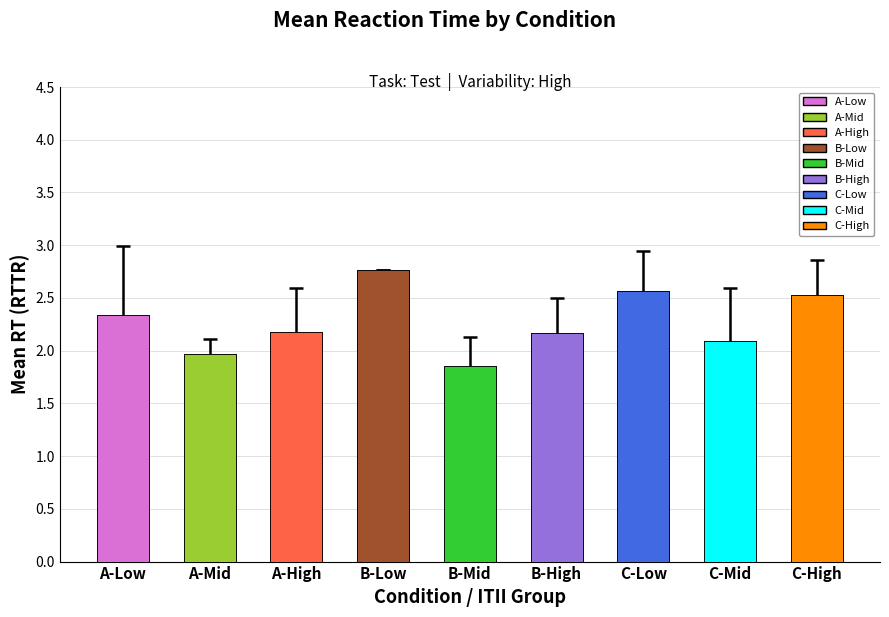

Does the chart contain any negative values?

No